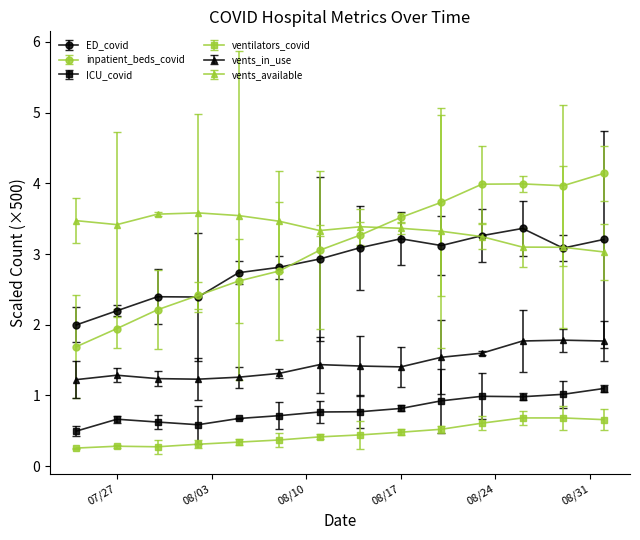

True or false: ventilators_covid has more than 0 interior local peaks.

True